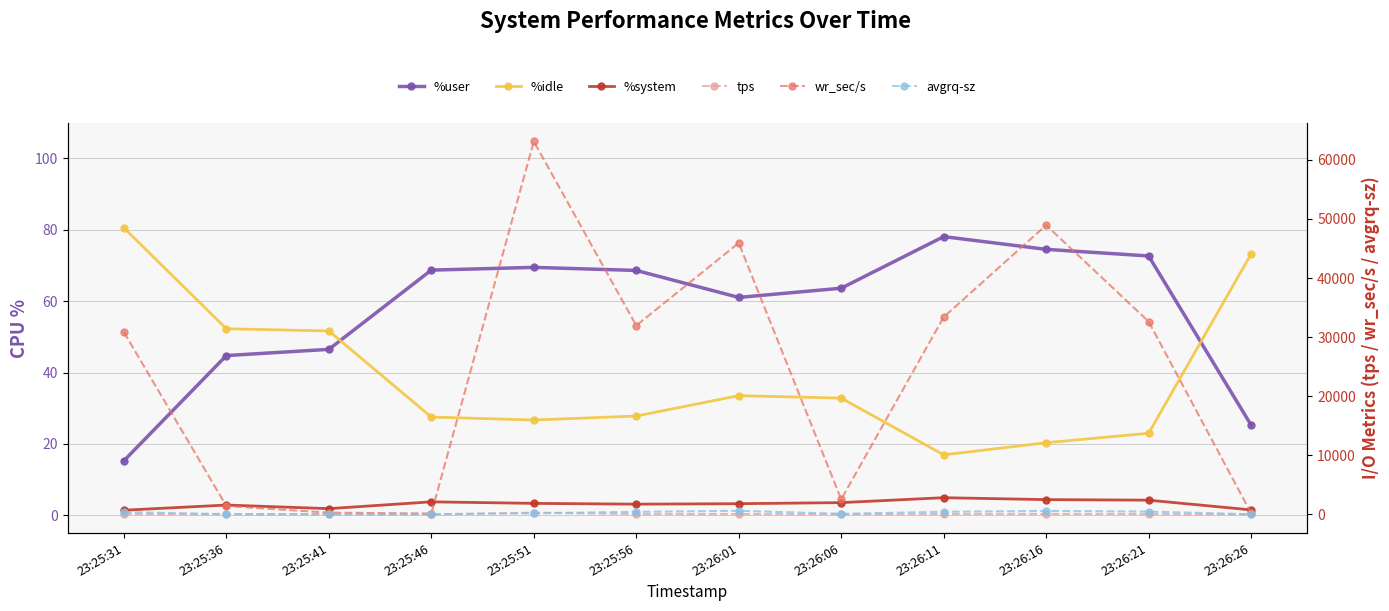

After their last crossing, which series has the higher values: avgrq-sz or %idle?

%idle